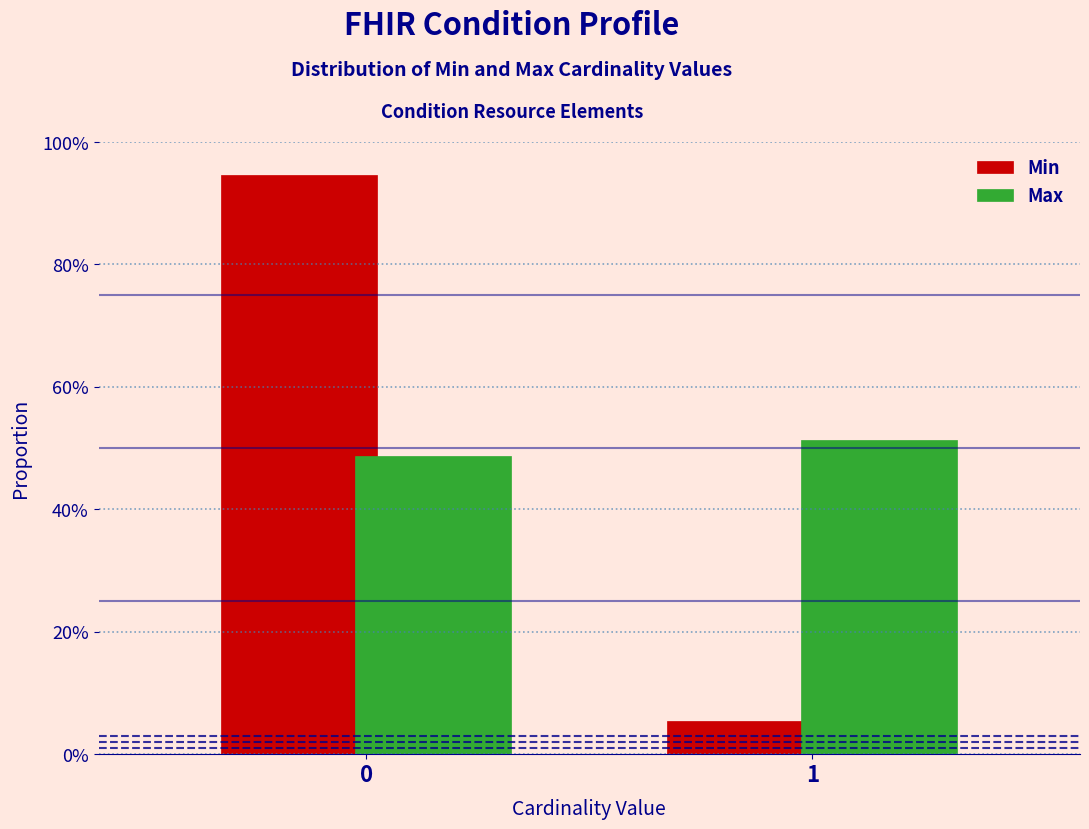

What are all the series names shown in the legend?

Min, Max